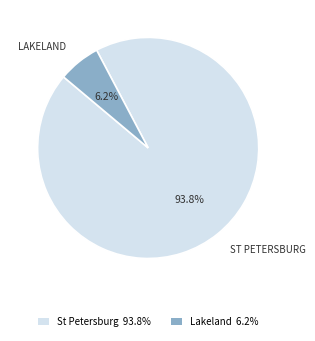

Between Lakeland 6.2% and St Petersburg 93.8%, which is larger?

St Petersburg 93.8%